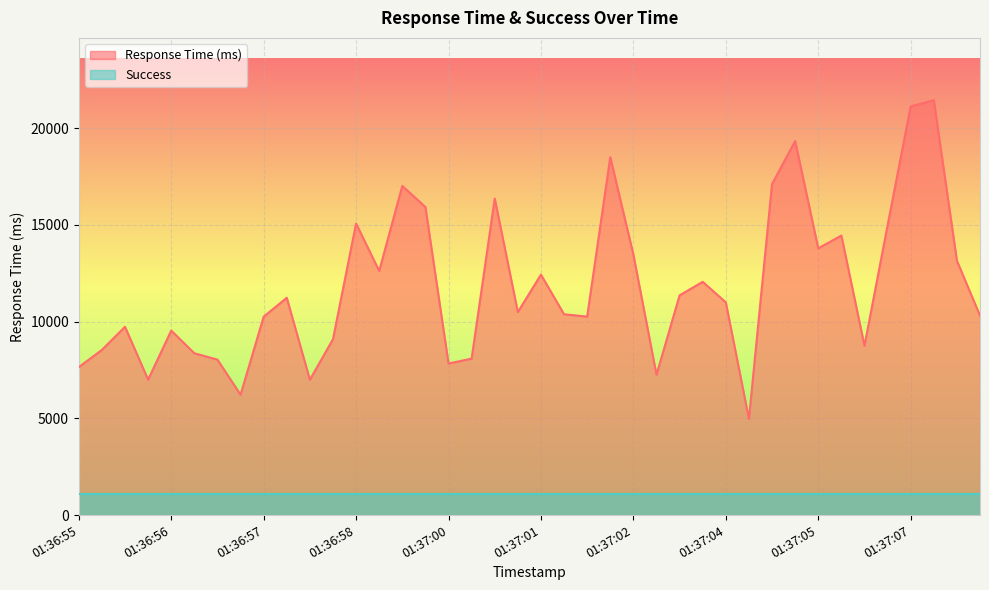

What is the difference between the second highest and second lowest values?

14892.2